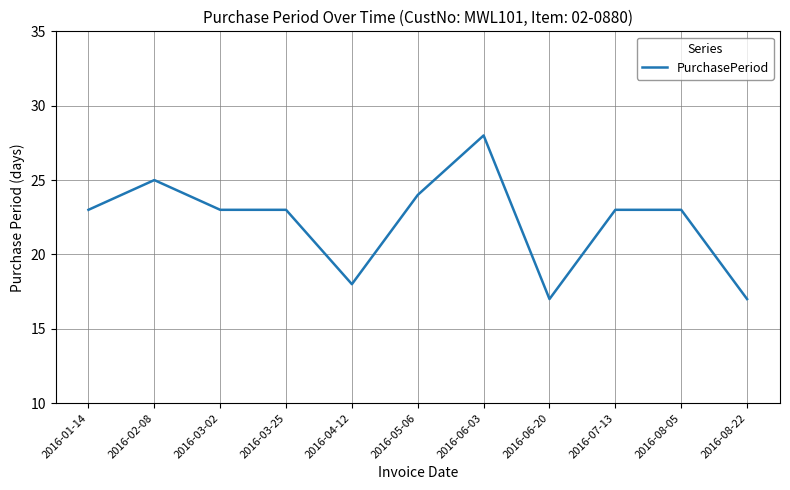

Which label corresponds to the largest value in the chart?

2016-06-03